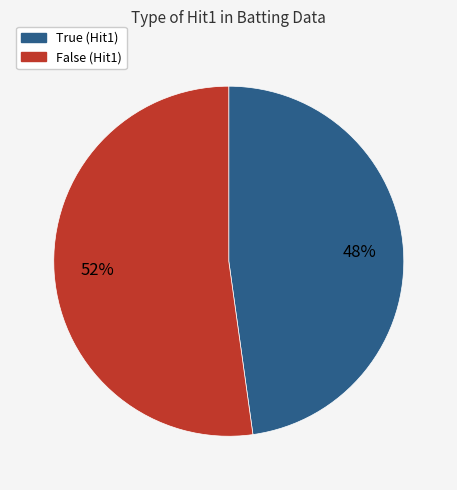

To the nearest percent, what is the average slice percentage?

50%